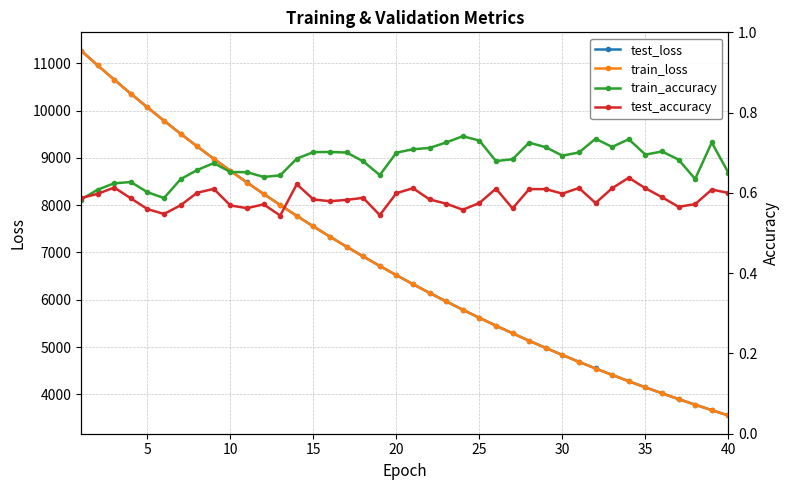

Reading left to right, list all the values displayed in this chart.

test_loss: 11270.1	10958.5	10654.9	10358.2	10070.1	9787.0	9510.9	9243.1	8981.5	8728.2	8480.1	8238.6	8004.4	7773.9	7550.8	7333.1	7121.9	6916.0	6715.3	6519.8	6329.5	6144.7	5964.2	5788.7	5618.2	5452.6	5290.7	5133.2	4980.6	4831.9	4687.2	4546.2	4409.7	4276.3	4147.3	4021.3	3899.1	3780.8	3664.7	3552.6
train_loss: 11270.3	10958.5	10654.8	10357.5	10069.0	9786.5	9510.0	9242.2	8980.9	8727.1	8479.3	8237.7	8003.6	7773.1	7549.9	7332.4	7120.9	6915.1	6714.5	6519.0	6328.8	6143.8	5963.4	5787.9	5617.4	5451.8	5290.0	5132.6	4979.8	4831.2	4686.5	4545.6	4409.0	4275.8	4146.7	4020.8	3898.6	3780.3	3664.2	3552.2
train_accuracy: 0.6	0.6	0.6	0.6	0.6	0.6	0.6	0.7	0.7	0.7	0.7	0.6	0.6	0.7	0.7	0.7	0.7	0.7	0.6	0.7	0.7	0.7	0.7	0.7	0.7	0.7	0.7	0.7	0.7	0.7	0.7	0.7	0.7	0.7	0.7	0.7	0.7	0.6	0.7	0.7
test_accuracy: 0.6	0.6	0.6	0.6	0.6	0.5	0.6	0.6	0.6	0.6	0.6	0.6	0.5	0.6	0.6	0.6	0.6	0.6	0.5	0.6	0.6	0.6	0.6	0.6	0.6	0.6	0.6	0.6	0.6	0.6	0.6	0.6	0.6	0.6	0.6	0.6	0.6	0.6	0.6	0.6